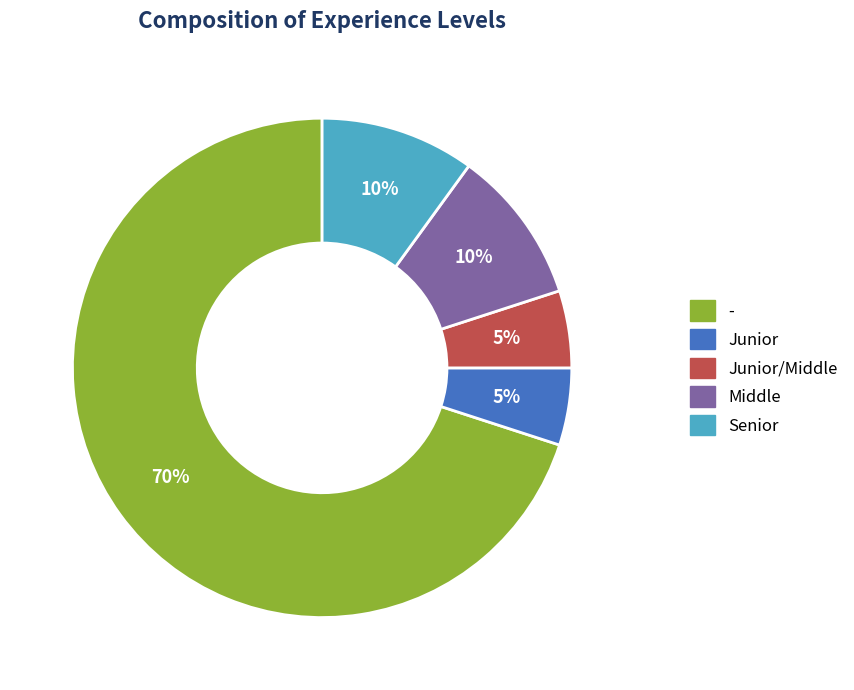

To the nearest percent, what percentage of the pie is Senior?

10%